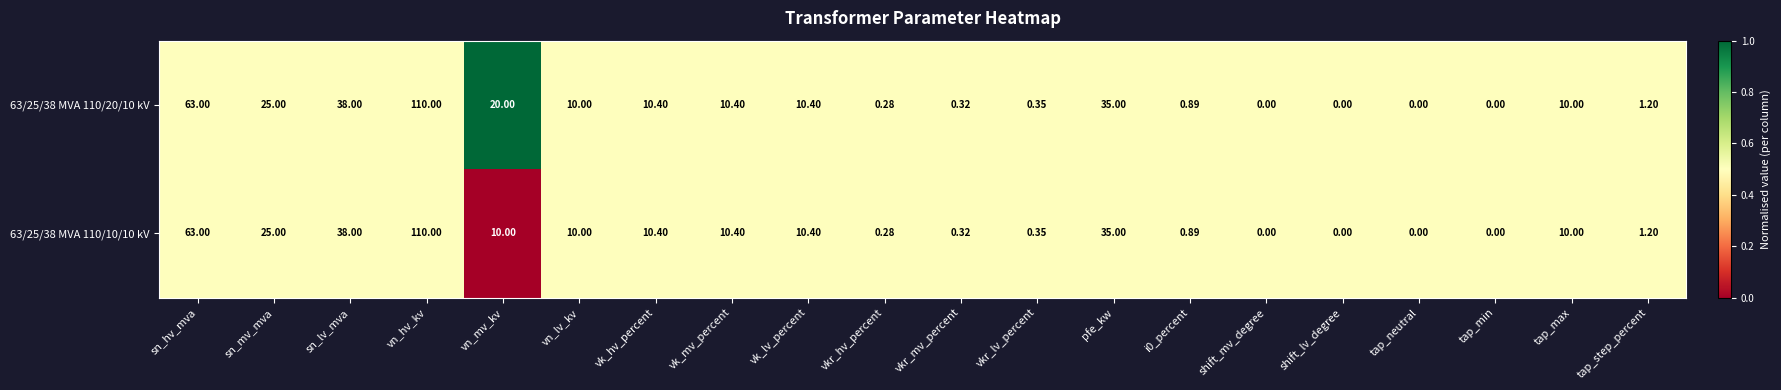

At which category is the sum across all series the highest?

vn_hv_kv